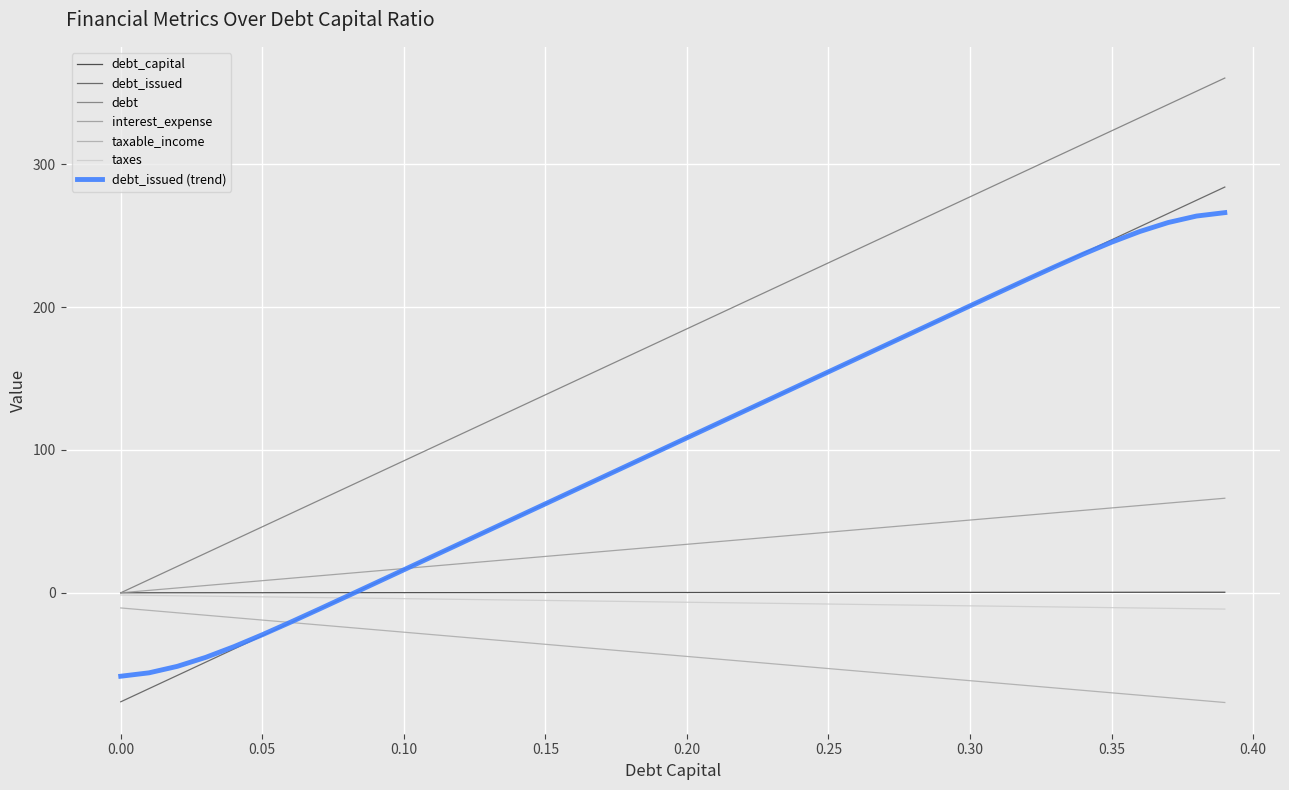

Is this an area chart (filled region under the line)?

No